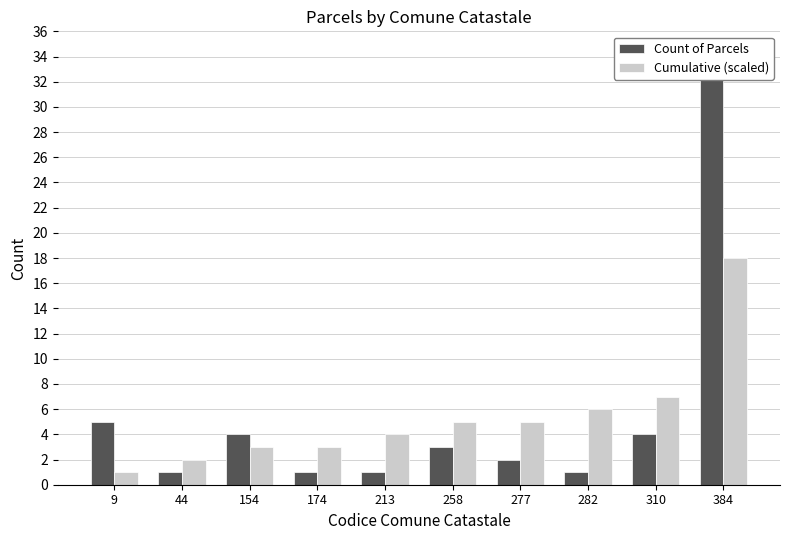

What are all the series names shown in the legend?

Count of Parcels, Cumulative (scaled)